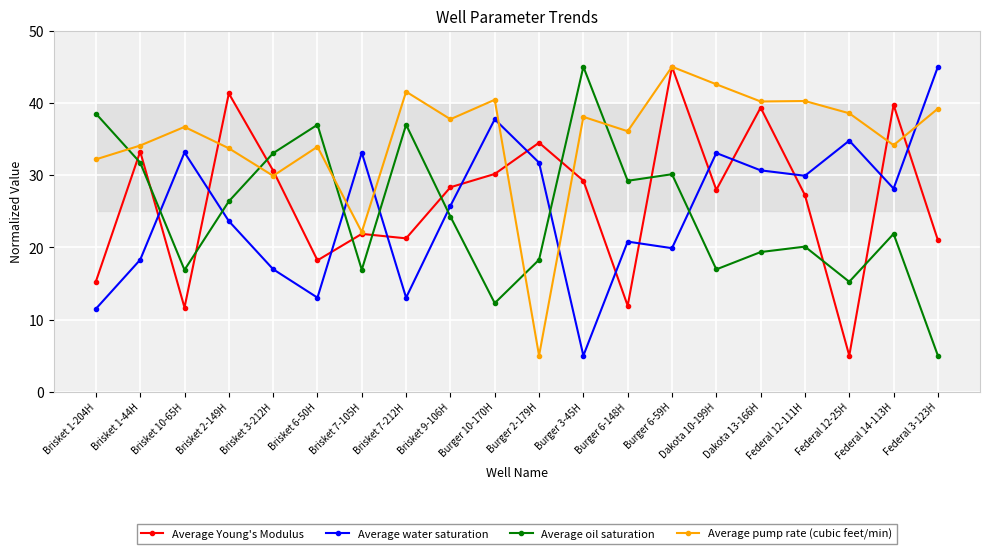

True or false: Average Young's Modulus has a value of 21.9 at Brisket 7-105H.

True